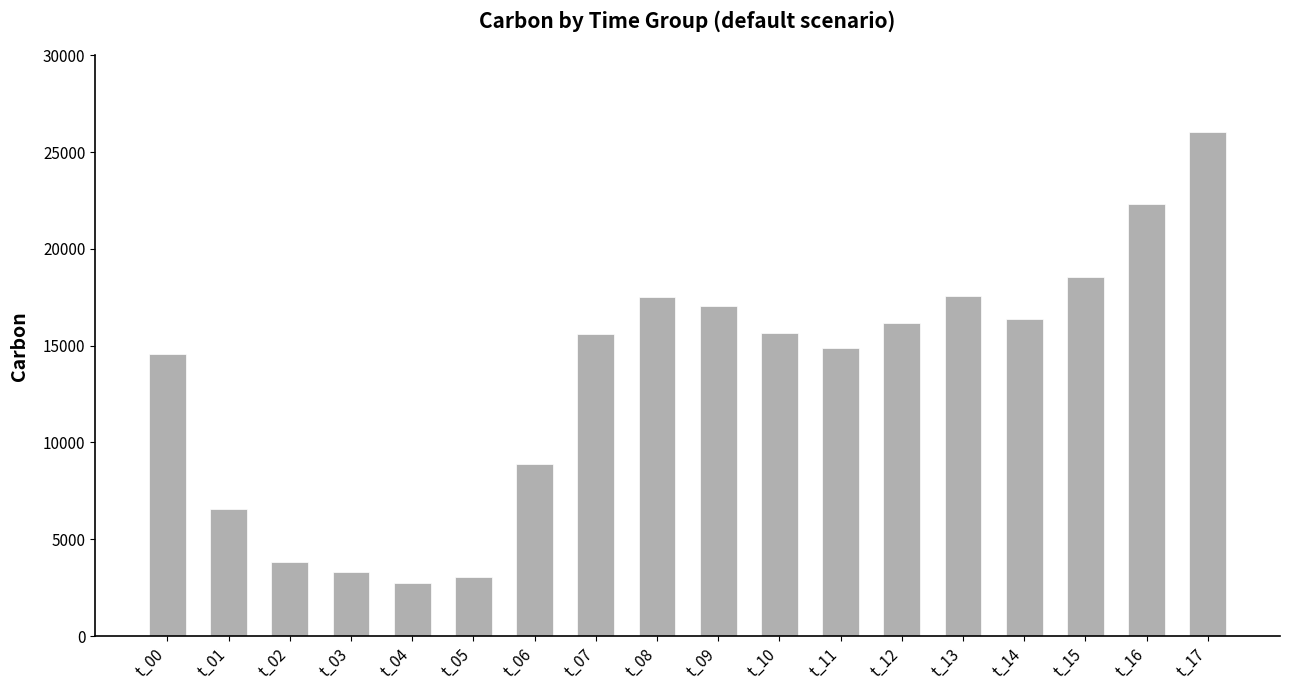

What is the ratio of the value at t_09 to the value at t_14?

1.0